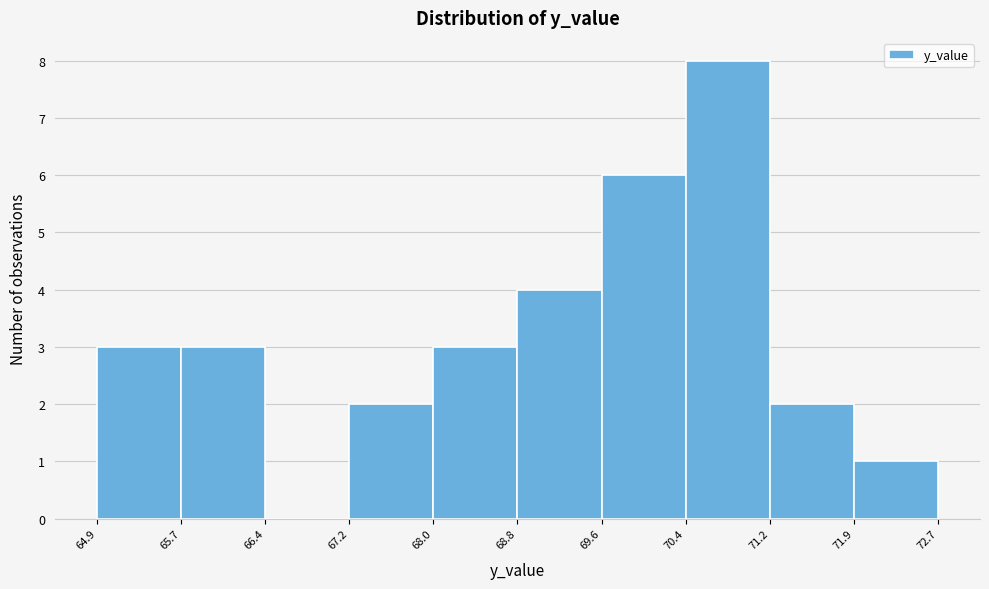

Reading left to right, list every bar in this chart as the range it spans on the x-axis followed by its height. The values are not printed on the chart, so give them approximately, as read against the axis.

64.9 to 65.7: 3
65.7 to 66.4: 3
66.4 to 67.2: 0
67.2 to 68.0: 2
68.0 to 68.8: 3
68.8 to 69.6: 4
69.6 to 70.4: 6
70.4 to 71.2: 8
71.2 to 71.9: 2
71.9 to 72.7: 1